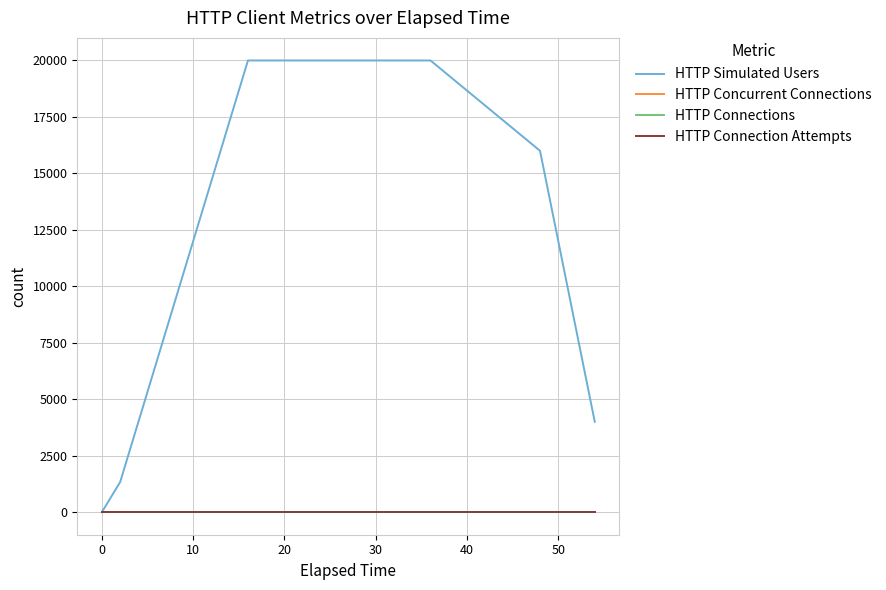

Does the chart display data point markers on the line(s)?

No